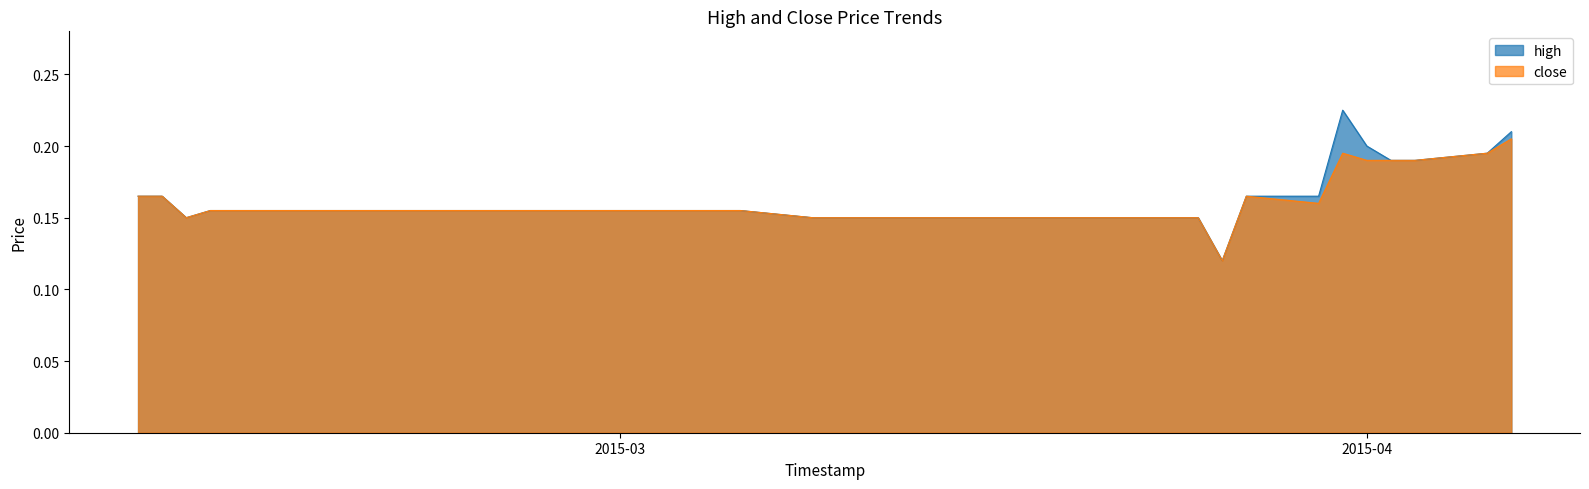

Count the high values in the range 0 to 1.

40